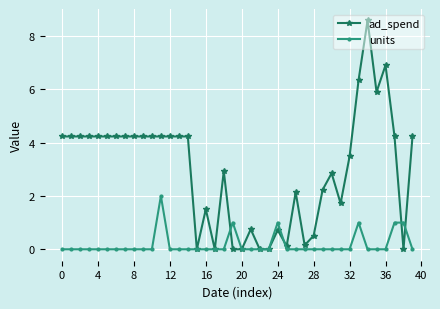

What is the value of the units point at the 12th from the left?

2.0